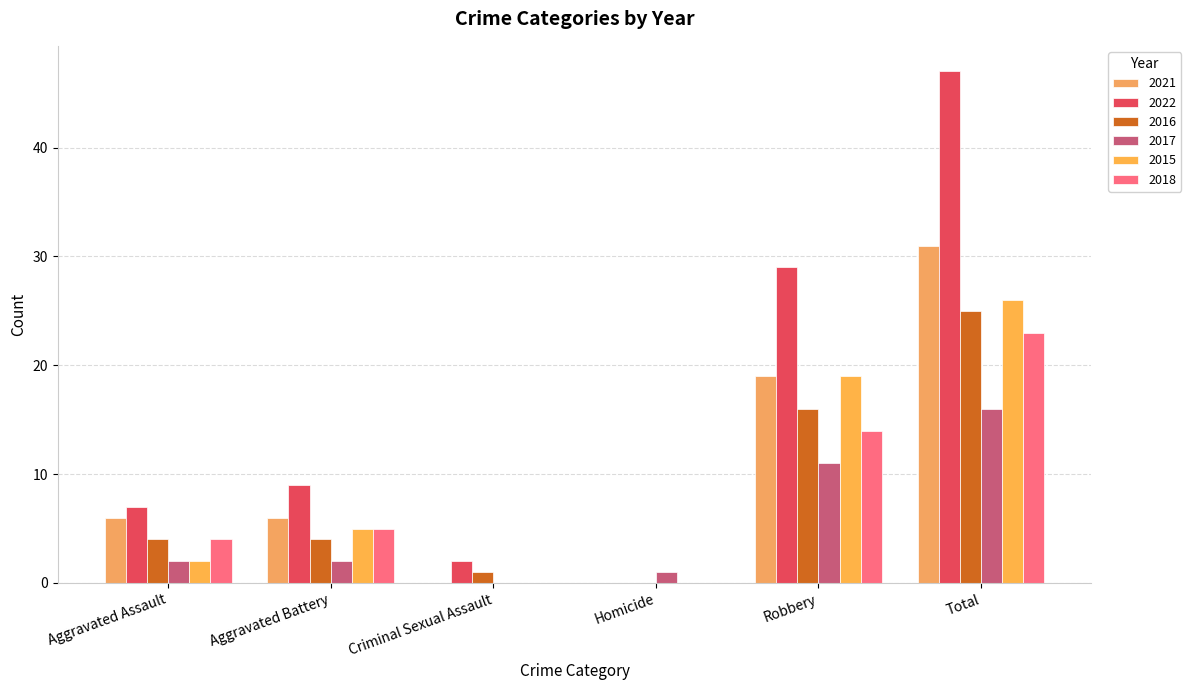

At which label does 2022 reach its minimum?

Homicide